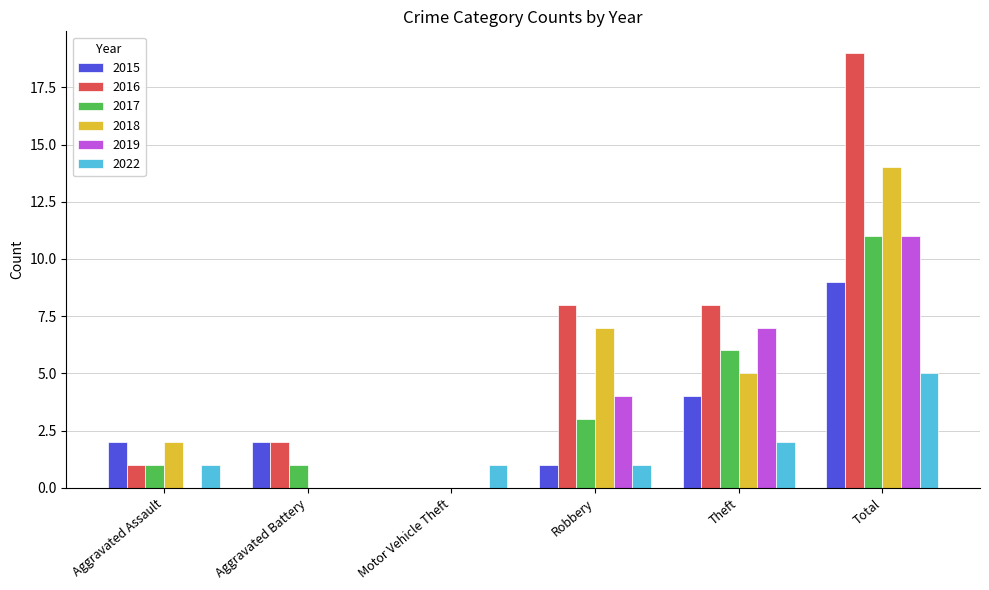

What is the sum of the 2017 values at Robbery and Motor Vehicle Theft?

3